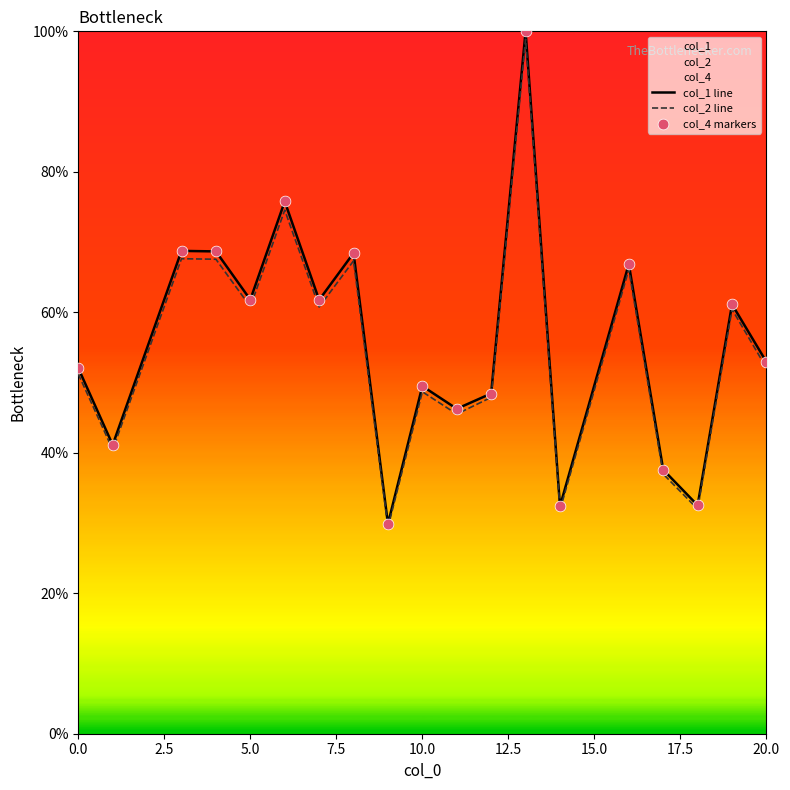

At how many categories does at least one series exceed 36?

16